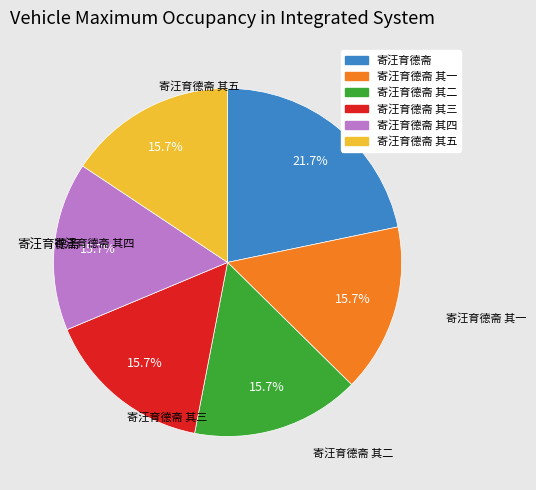

Does any single category account for the majority?

No